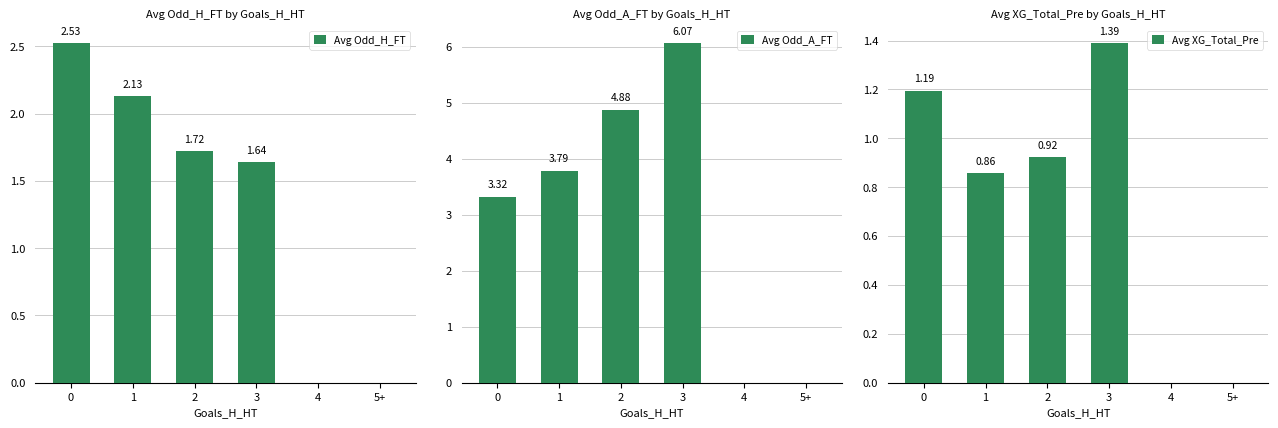

What position from the left is 2?

3